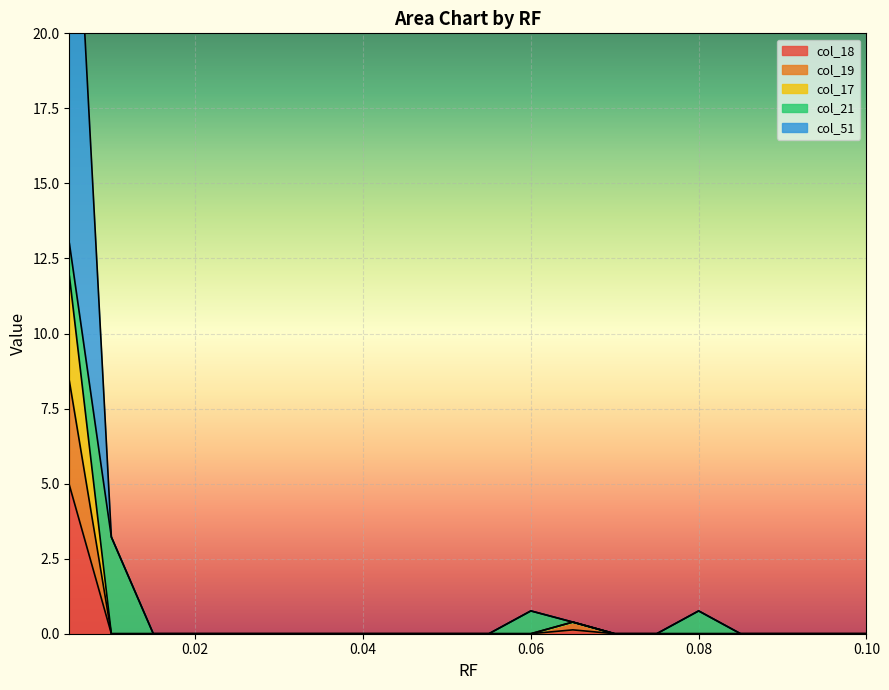

Count the number of categories in the chart.

20